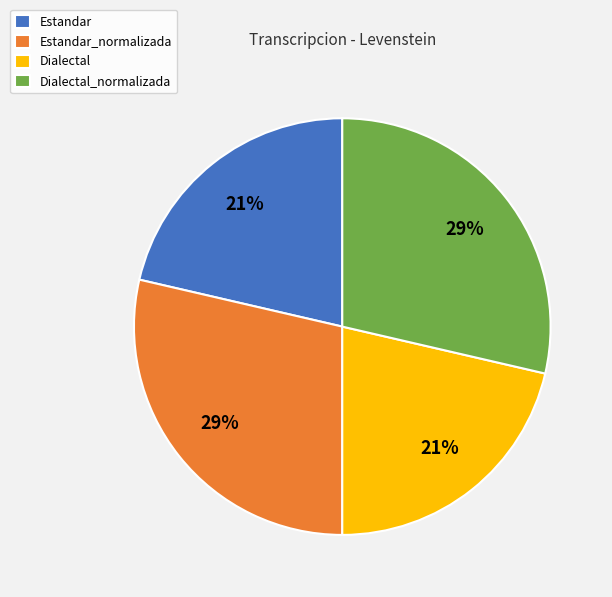

To the nearest percent, what portion does Dialectal represent?

21%